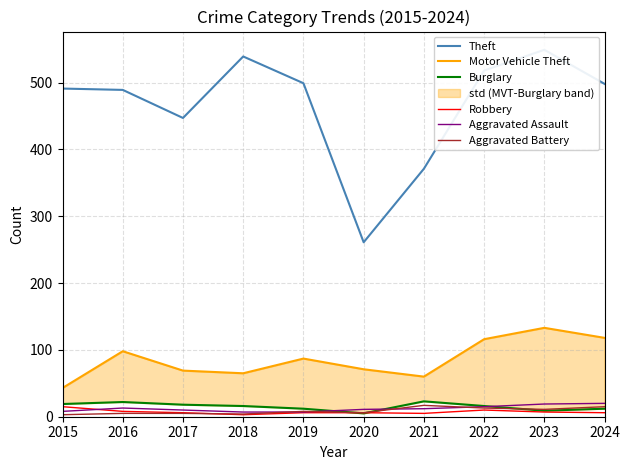

How many interior local peaks does the Theft series have?

2